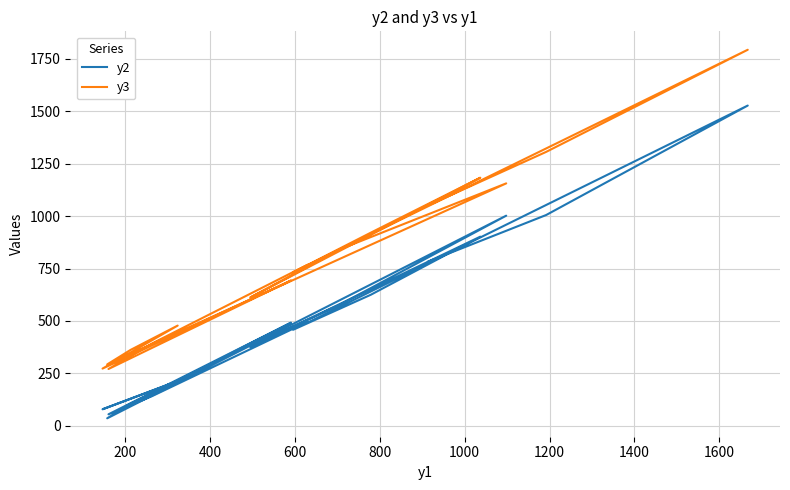

Which series has the largest range (max minus min)?

y3